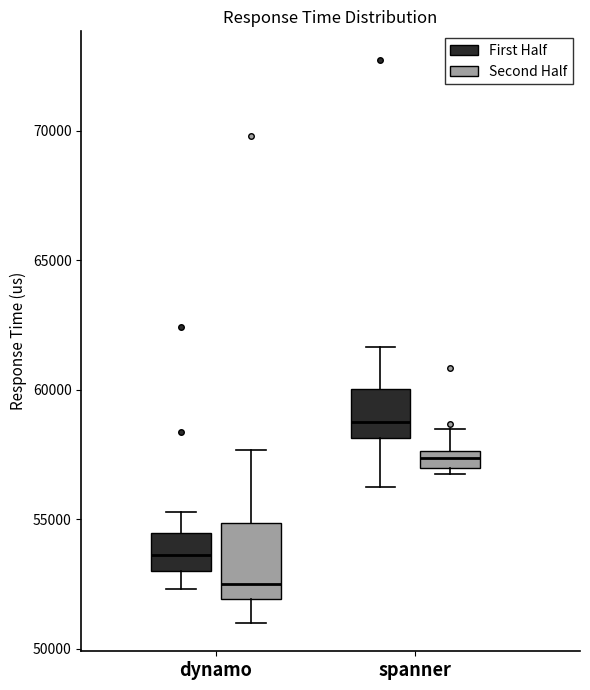

Comparing the boxes themselves (not the whiskers), which one is the tallest?

dynamo (Second Half)